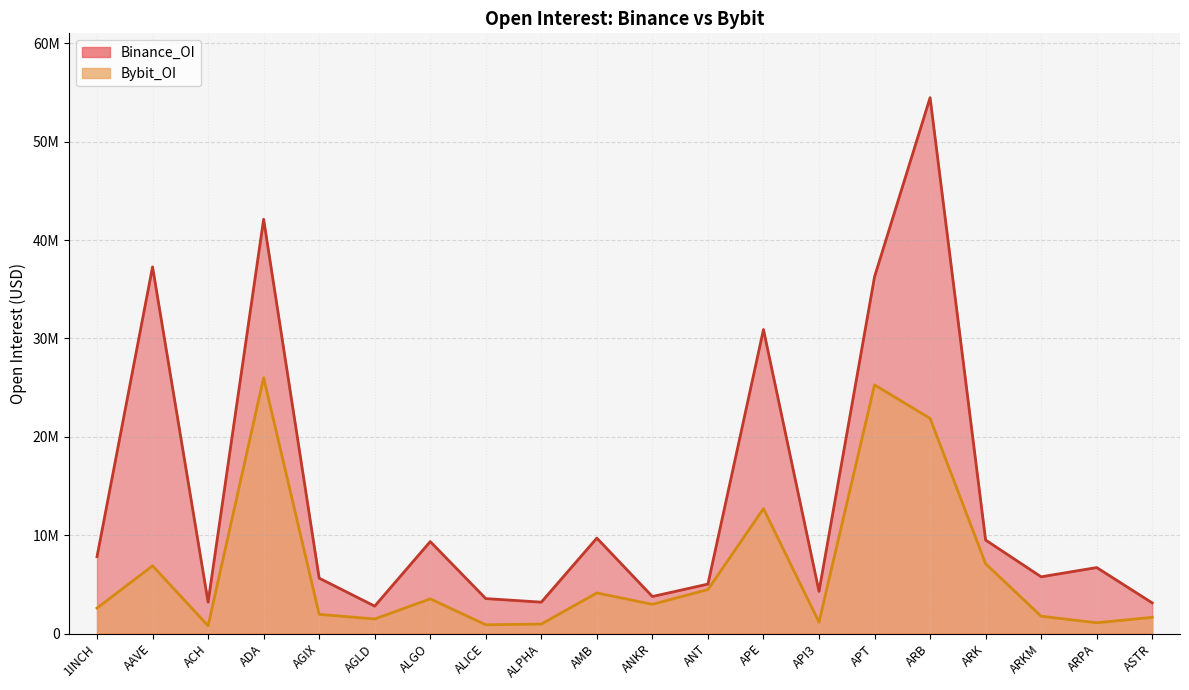

Is the value of Binance_OI at ARPA greater than the value of Bybit_OI at ACH?

Yes